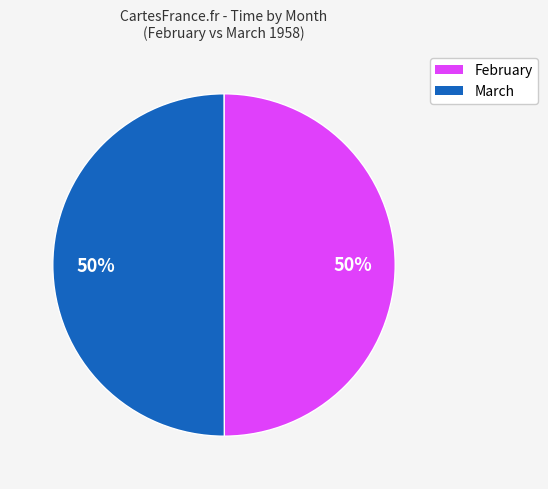

How many segments does this pie chart have?

2